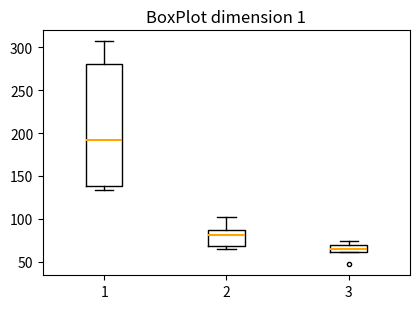

Comparing the boxes themselves (not the whiskers), which one is the tallest?

1